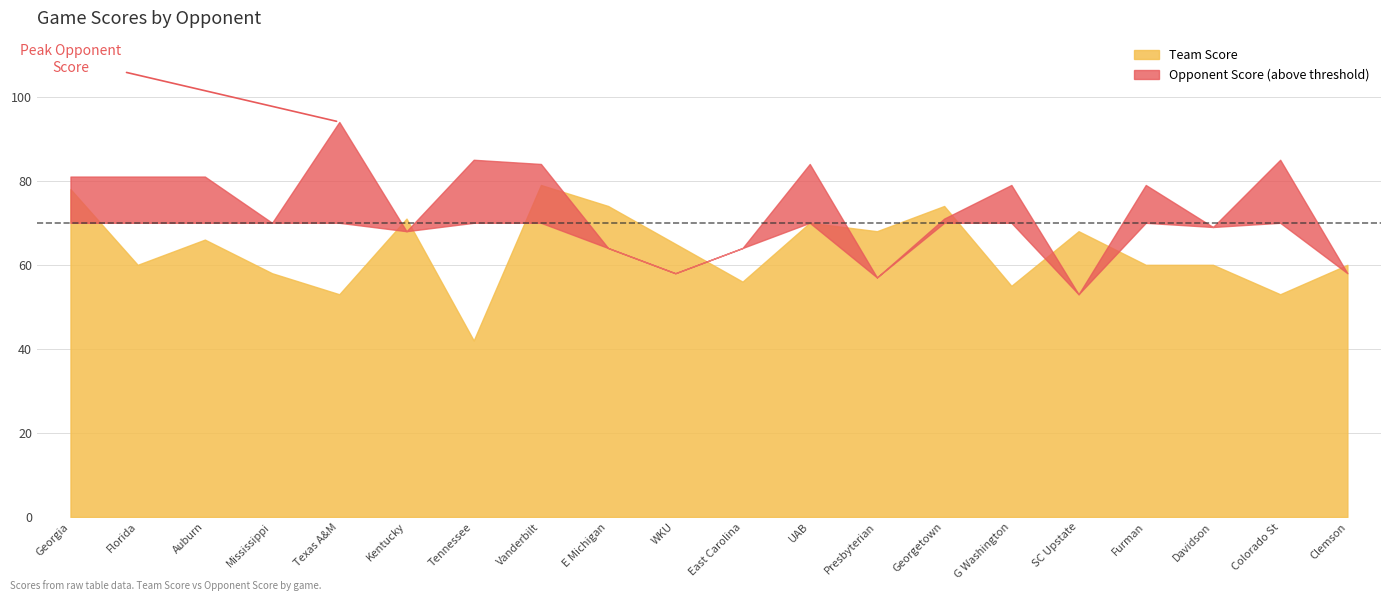

In Opponent Score, how many points are higher than both neighbors (excluding endpoints)?

6